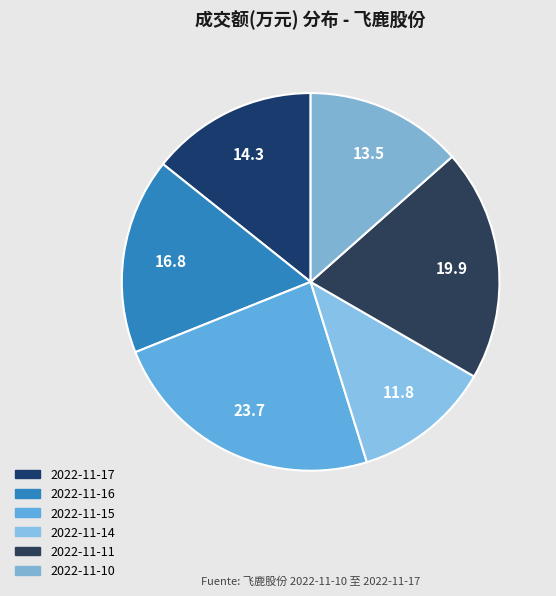

Does 2022-11-10 account for over 50% of the chart?

No